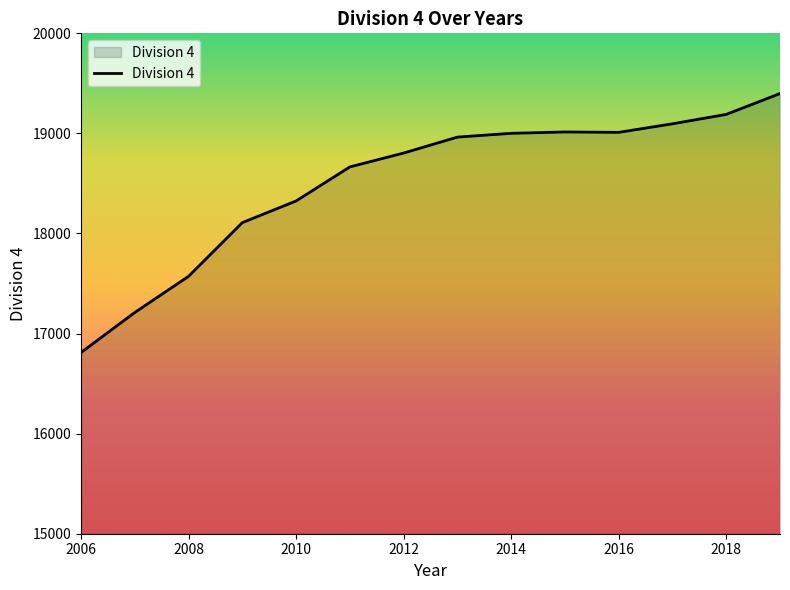

What is the difference between the maximum and minimum values?

2587.7